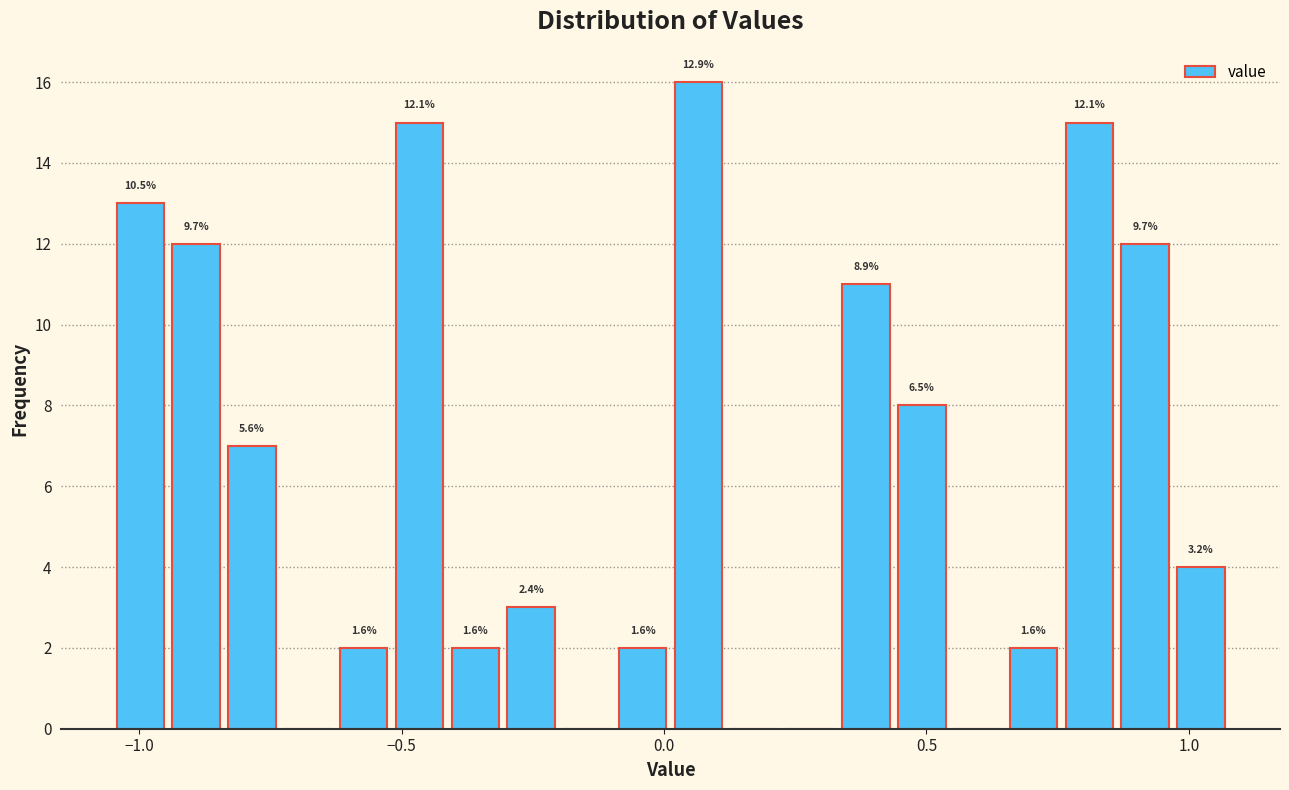

Read against the x-axis, roughly where is the centre of the tallest bar?

0.05